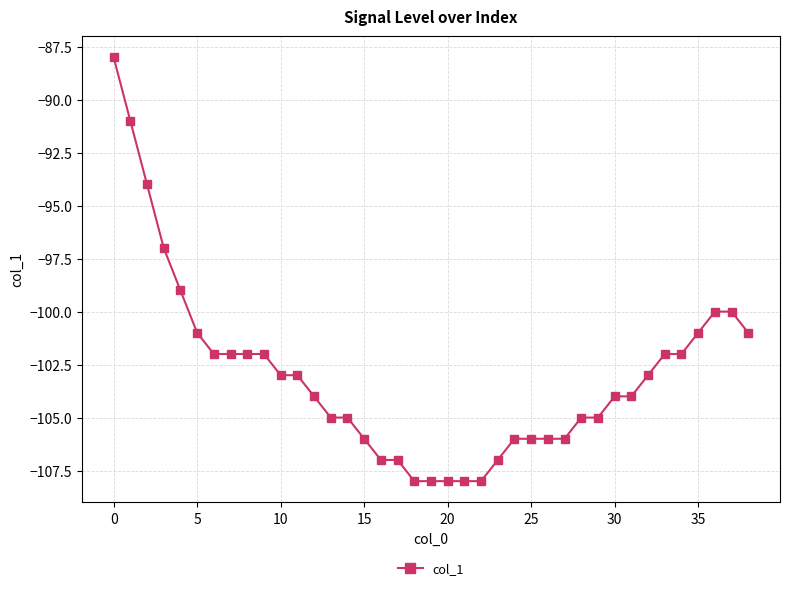

What is the value of the 32nd point from the left?

-104